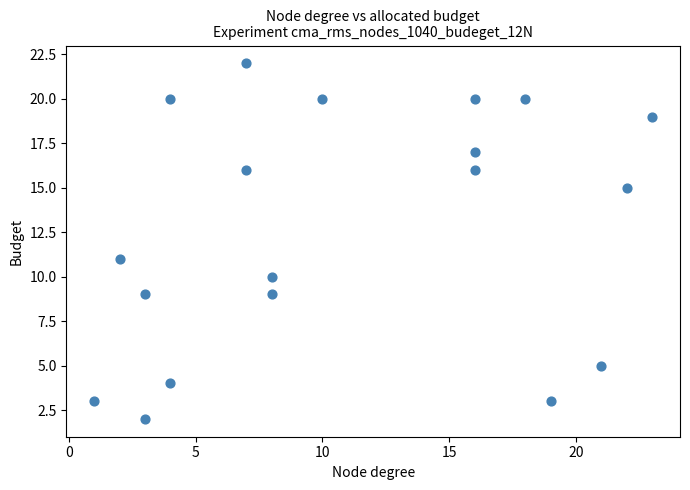

What Y value in the scatter plot is closest to 12?

11